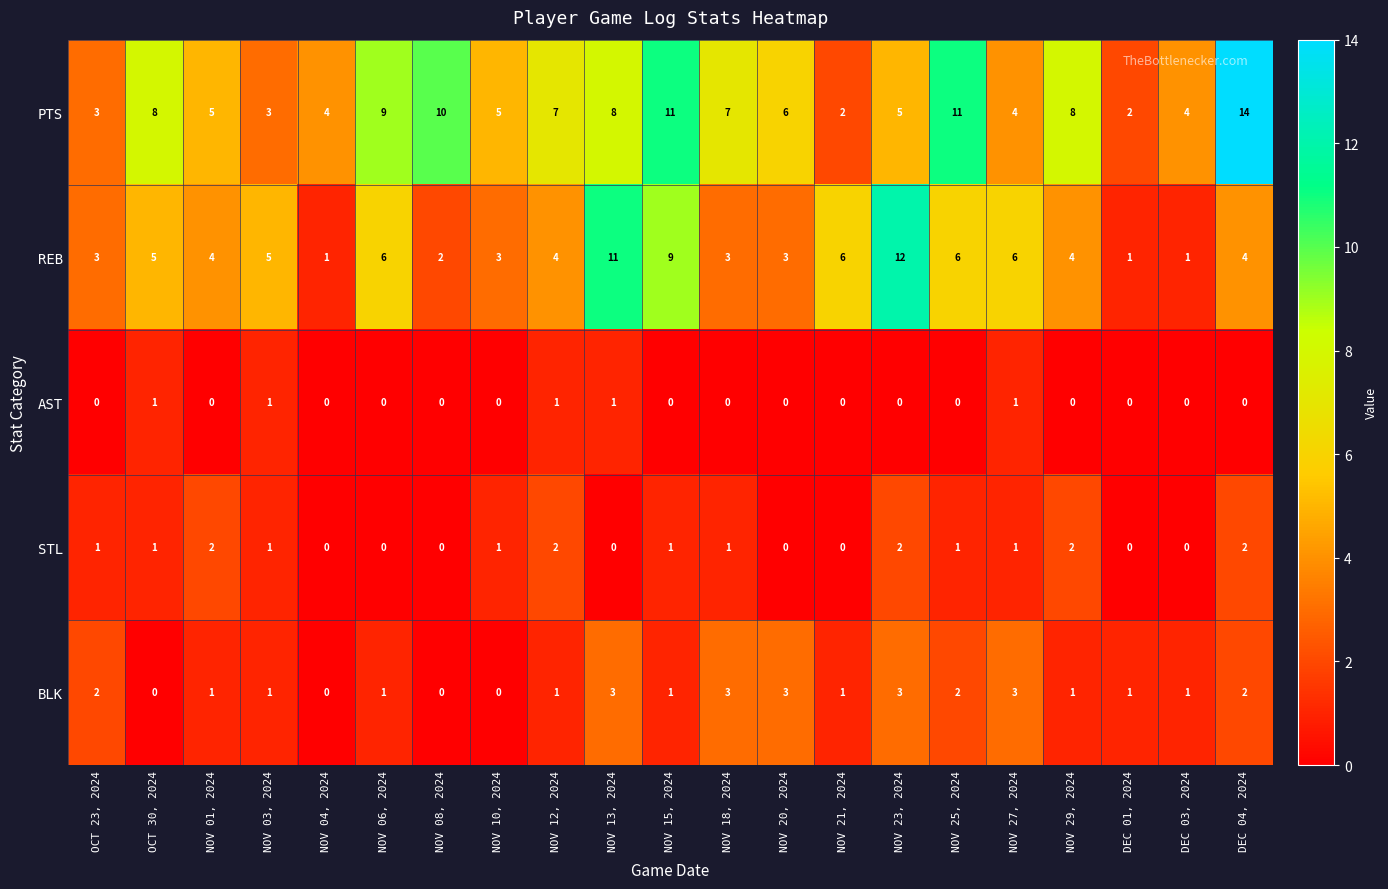

Which series has the largest total across all categories?

PTS